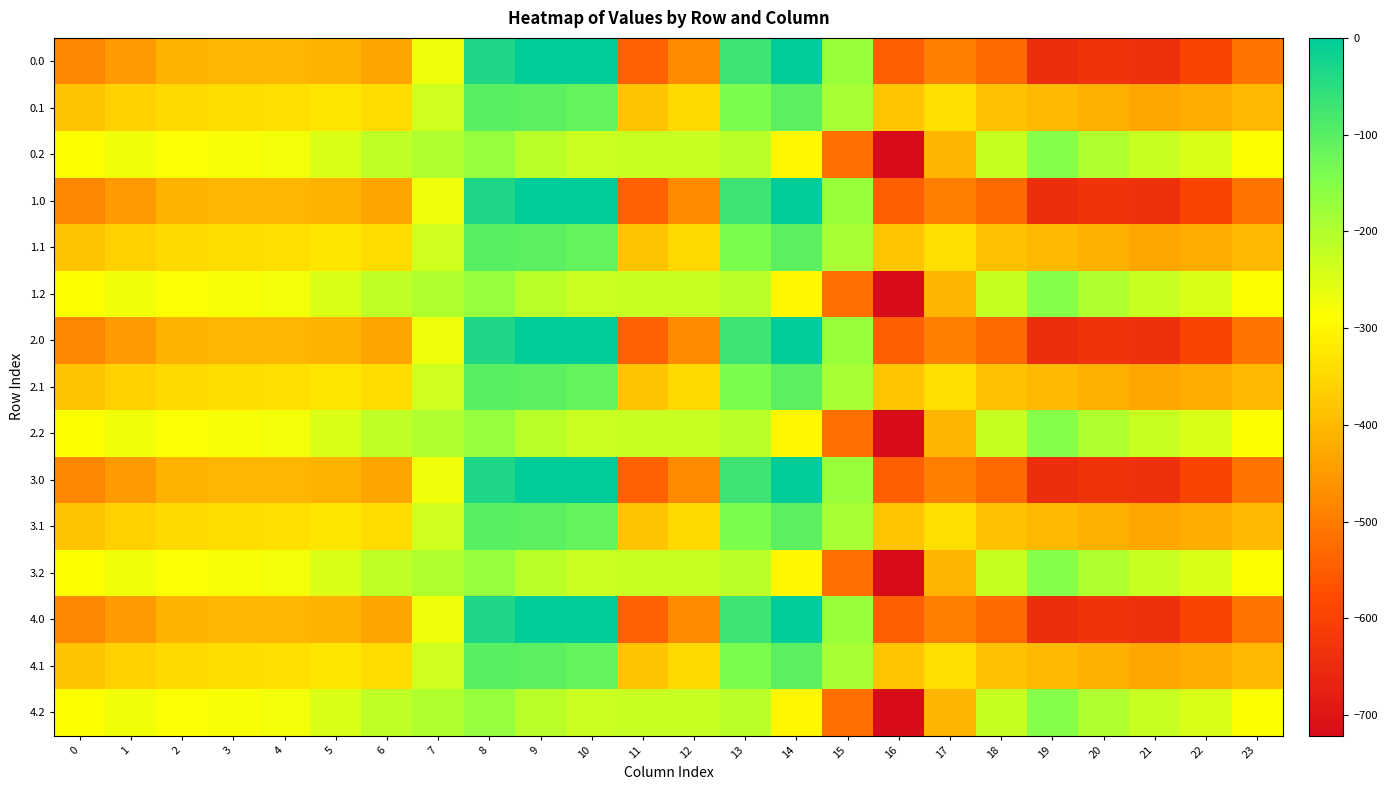

Rank the series at 8 from highest to lowest value.

0.0, 1.0, 2.0, 3.0, 4.0, 0.1, 1.1, 2.1, 3.1, 4.1, 0.2, 1.2, 2.2, 3.2, 4.2